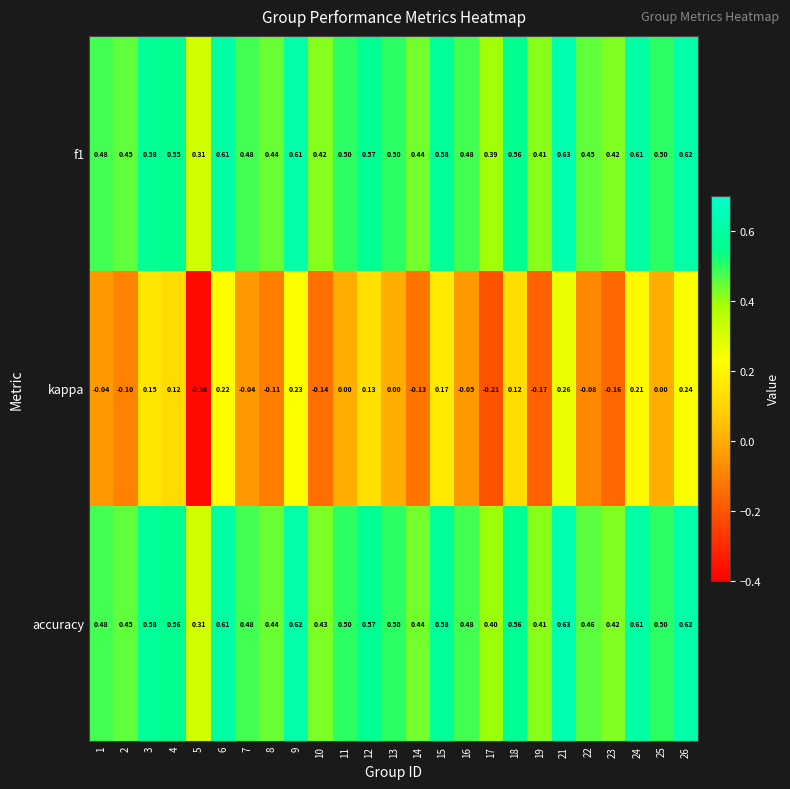

Which series changed the most between 13 and 14?

kappa